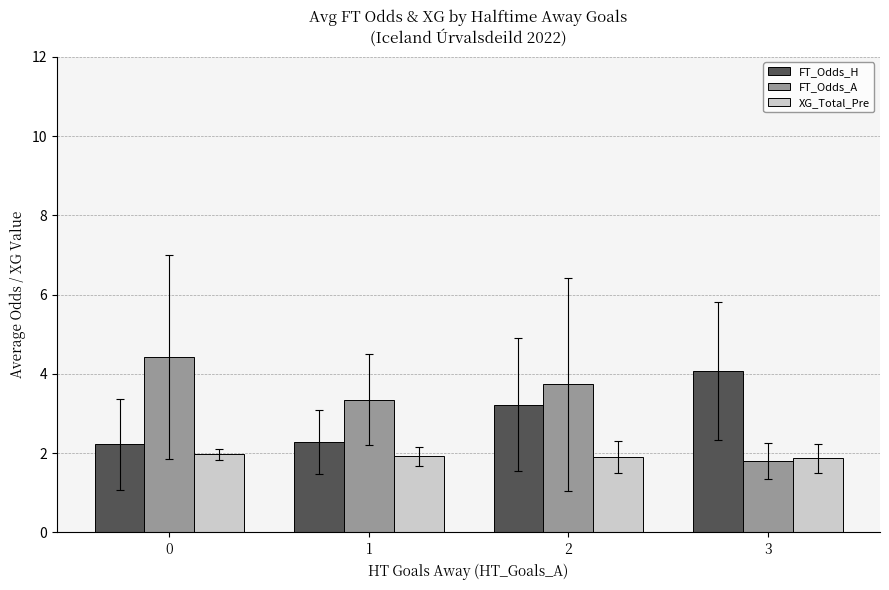

At how many categories does at least one series exceed 2?

4